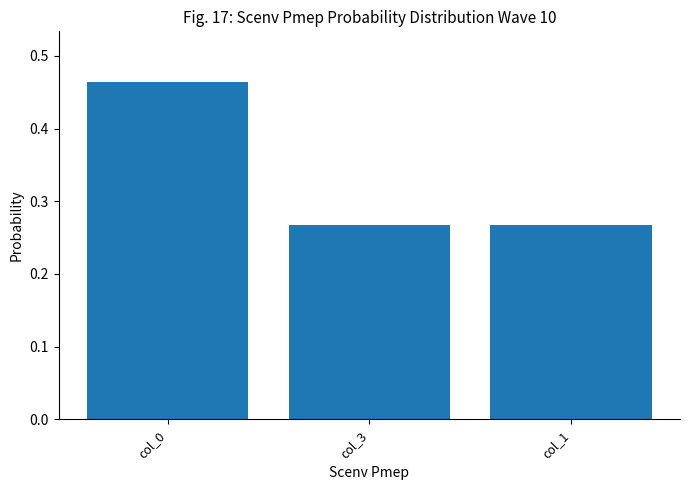

The chart shows a value of 0.2 at col_1. True or false?

False